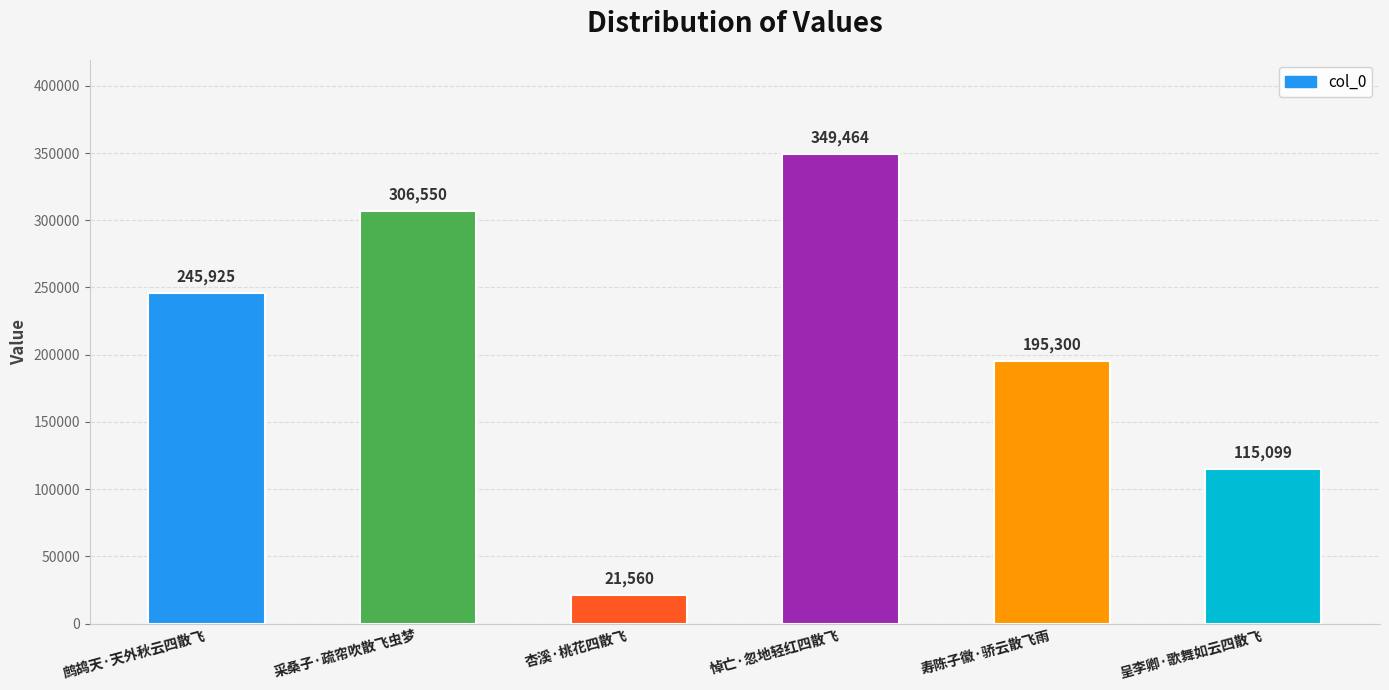

Reading left to right, transcribe all the data shown in this chart.

245925	306550	21560	349464	195300	115099